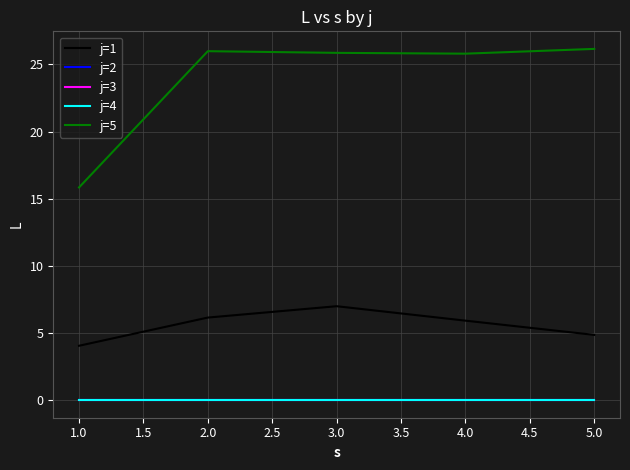

Reading left to right, extract all data points from this chart.

j=1: 4.0	6.2	7.0	5.9	4.9
j=2: 0.0	0.0	0.0	0.0	0.0
j=3: 0.0	0.0	0.0	0.0	0.0
j=4: 0.0	0.0	0.0	0.0	0.0
j=5: 15.8	26.0	25.9	25.8	26.2